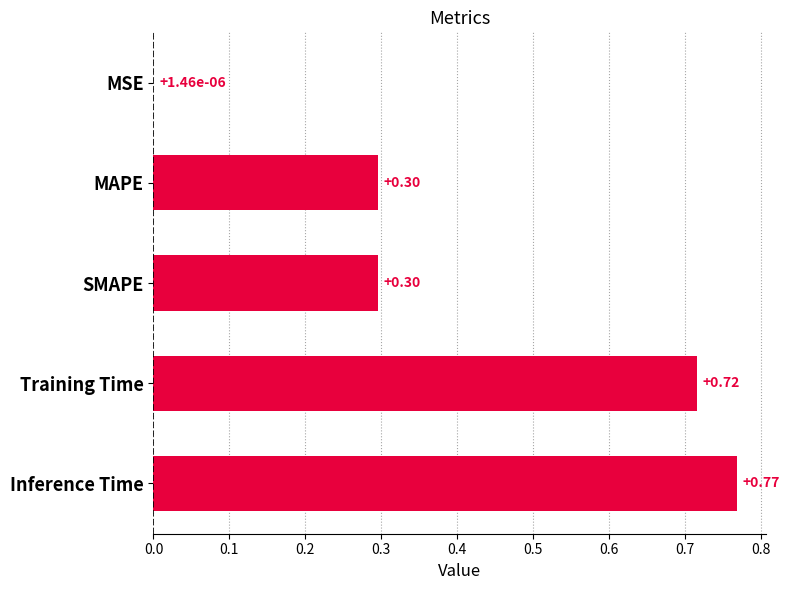

At which category does the chart reach its peak across all series?

Inference Time